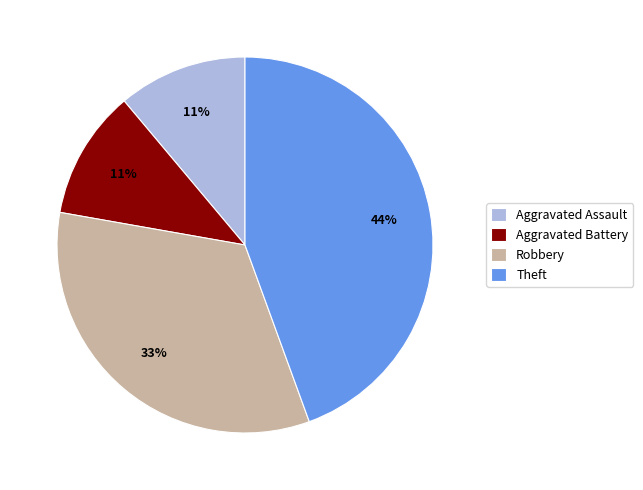

Is Aggravated Battery the majority of the pie?

No